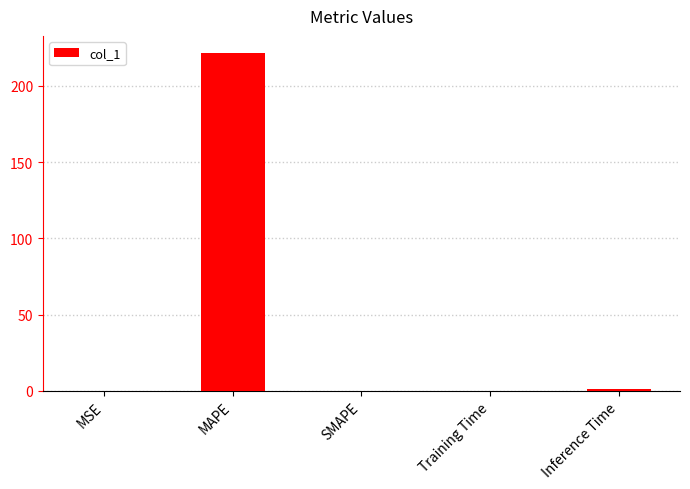

How many categories are shown in the chart?

5